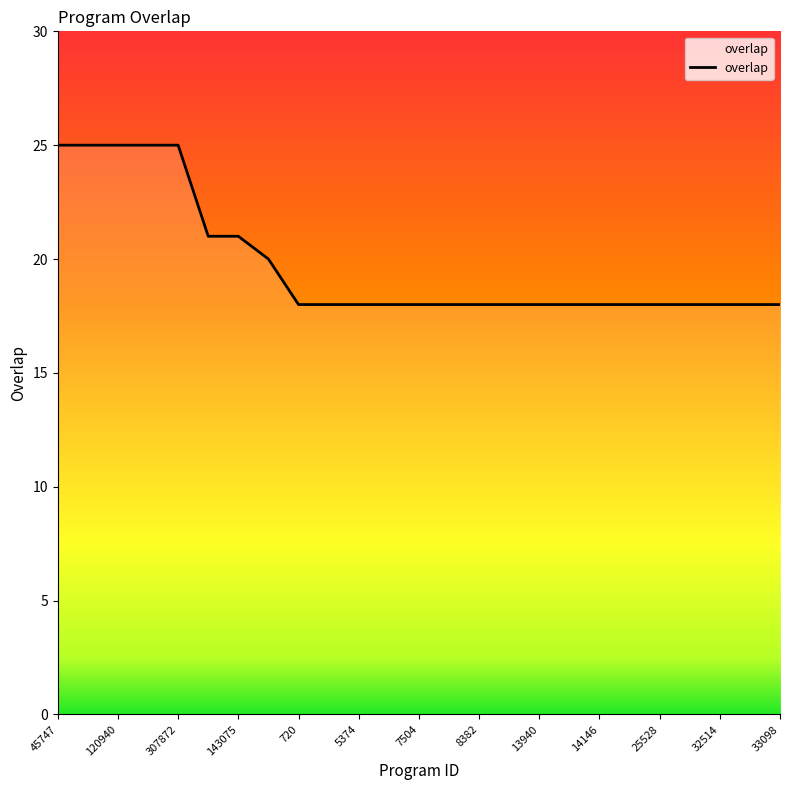

What is the greatest value displayed?

25